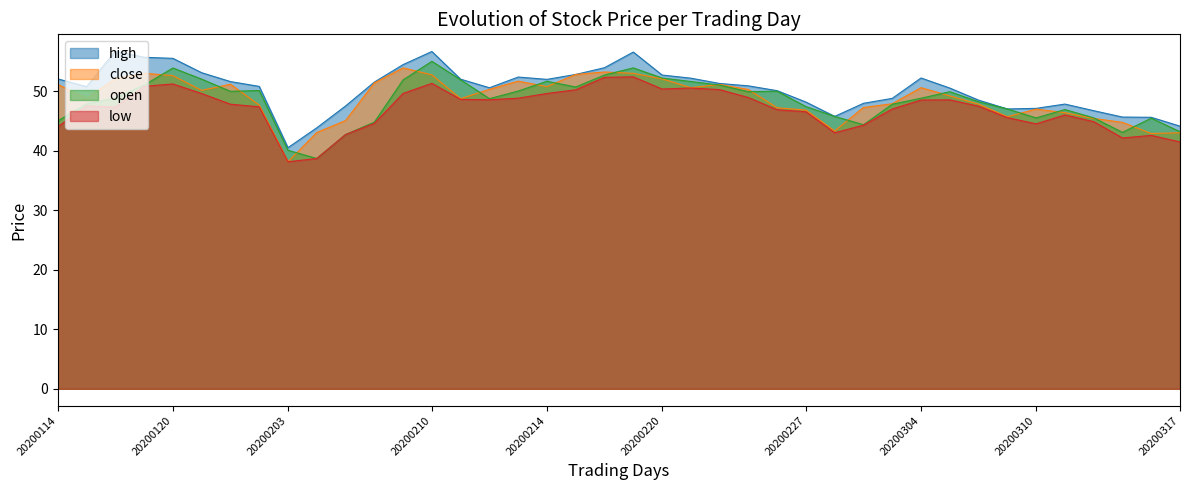

True or false: high has a value of 35.1 at 20200117.

False